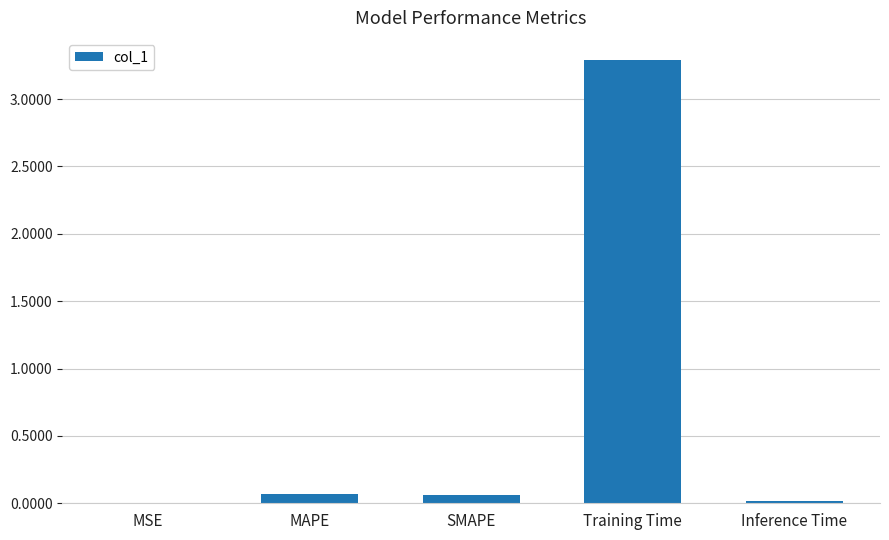

What is the sum of all values?

3.4